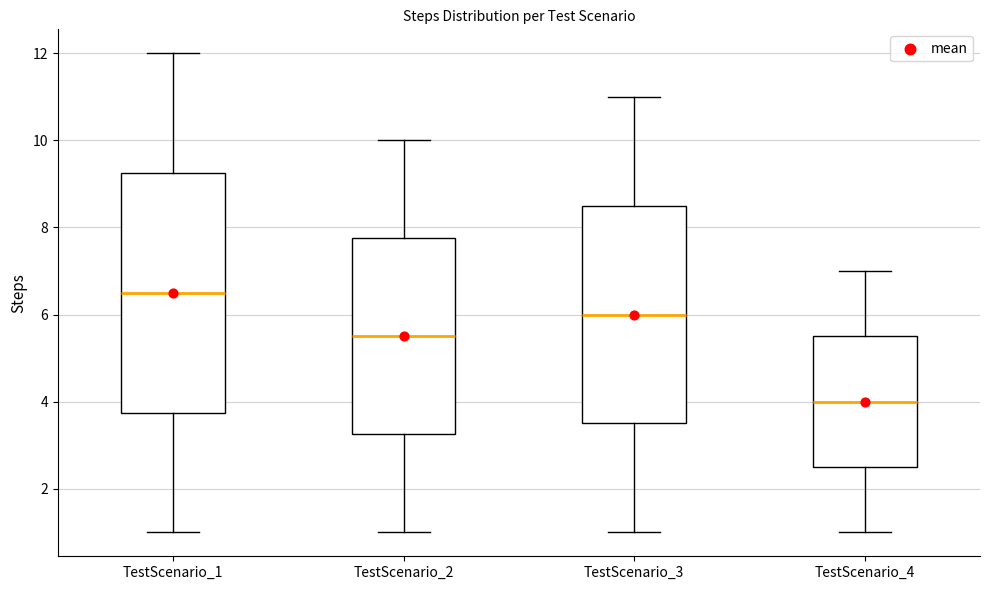

Where does the lower whisker of the box for TestScenario_3 end on the y-axis? The values are not printed on the chart, so give them approximately, as read against the axis.

1.0